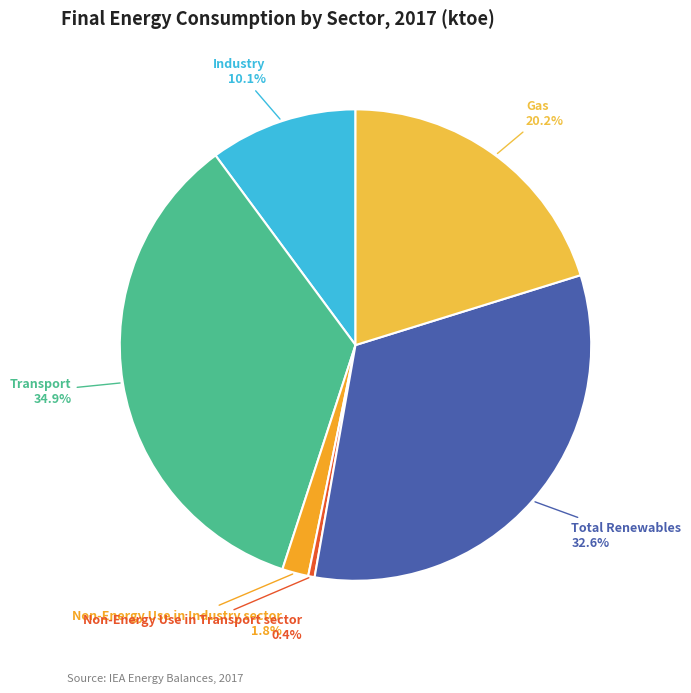

To the nearest percent, what portion does Transport represent?

35%